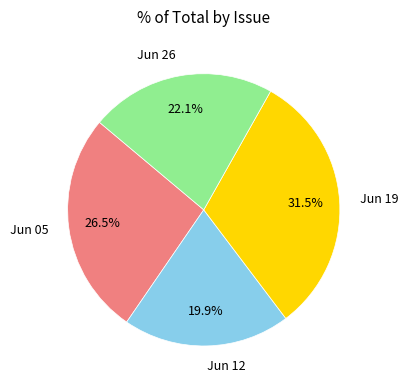

Combined, what portion of the pie is Jun 26 and Jun 05?

48.6%